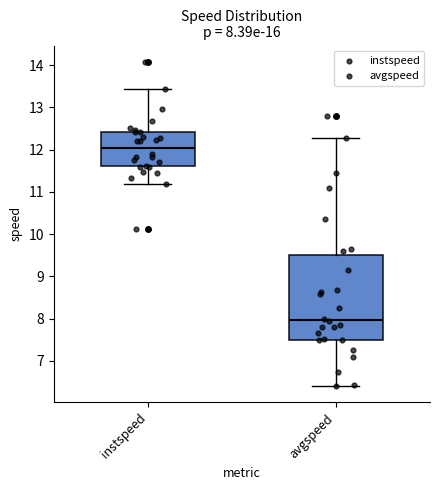

Which box has the lowest median line?

avgspeed